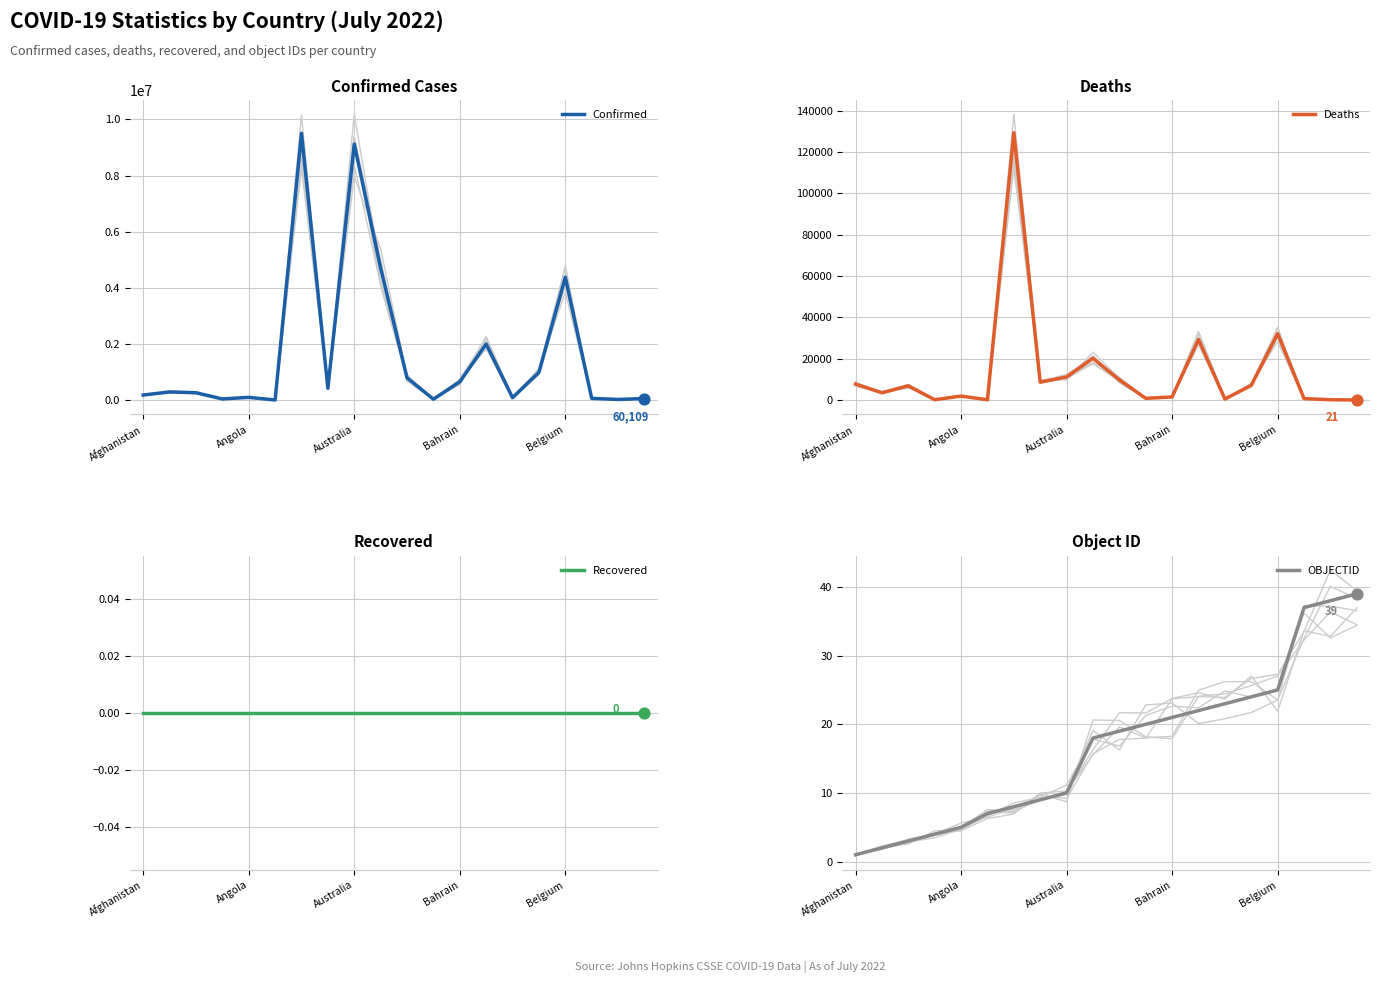

What is the highest value of the Confirmed series?

9507562